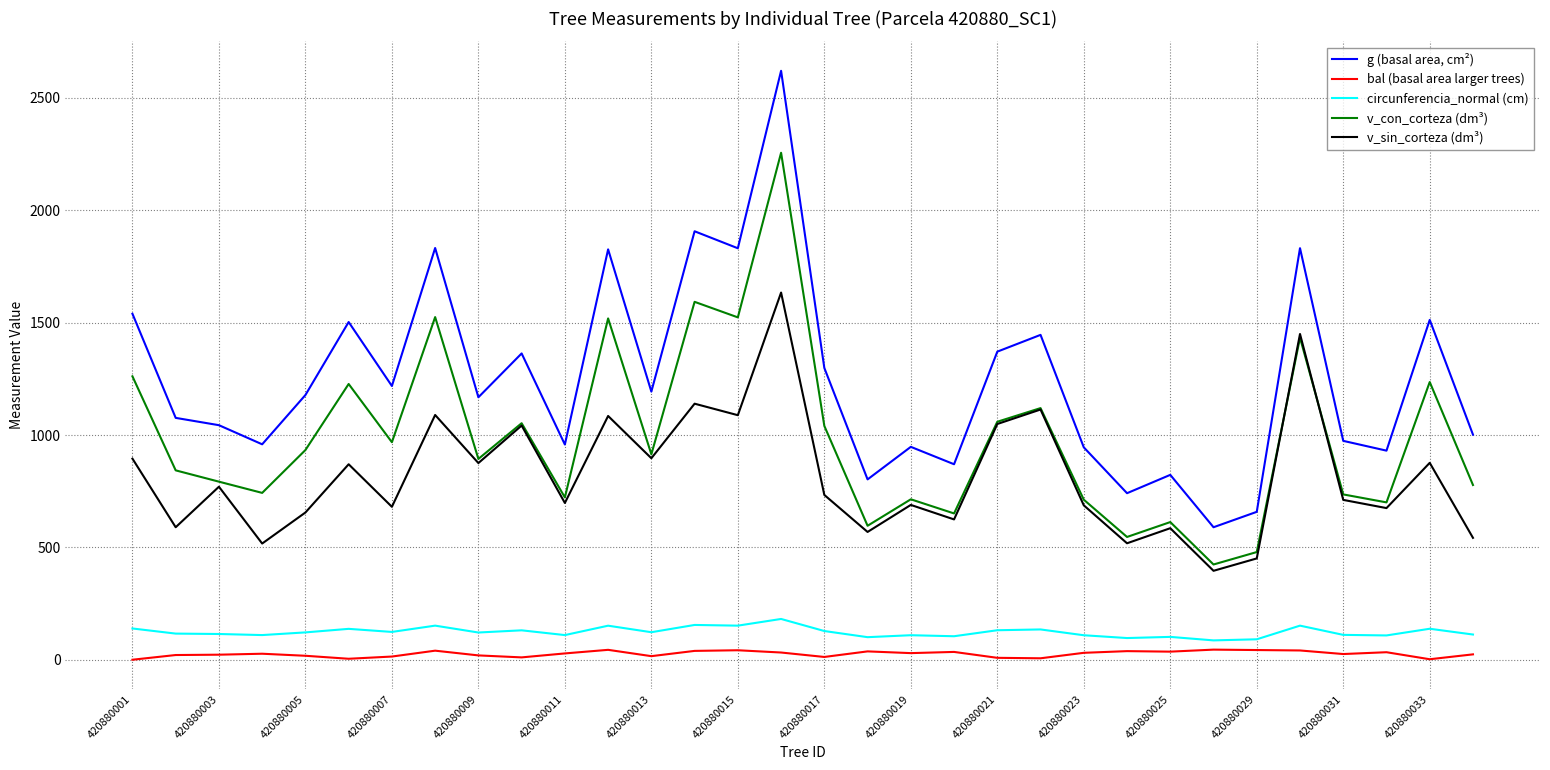

Which series has the largest total across all categories?

g (basal area, cm²)